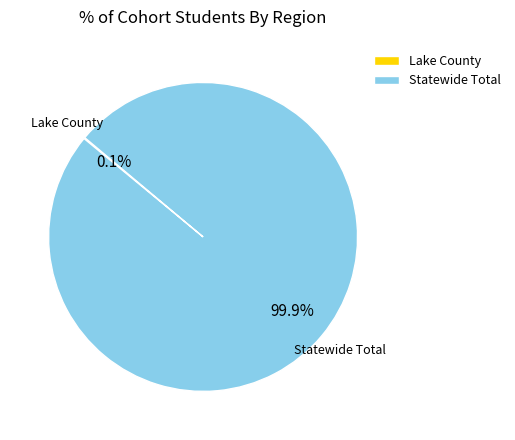

Which category accounts for the majority?

Statewide Total